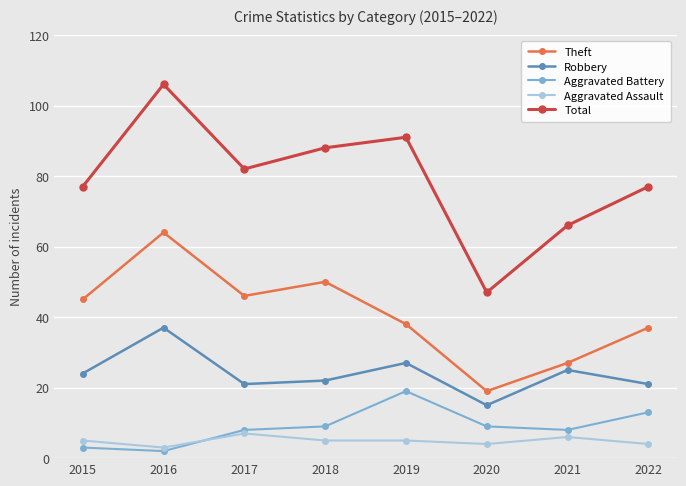

What is the difference between the maximum and minimum values in the Aggravated Battery series?

17